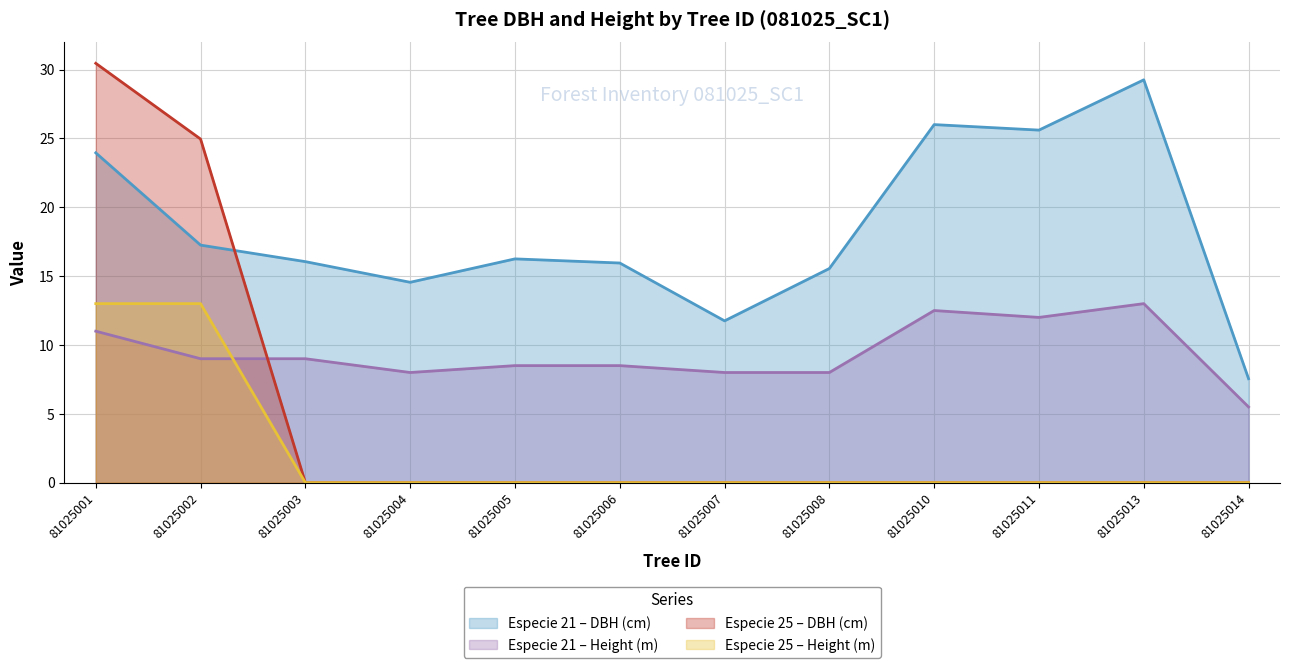

Count the number of data series in this chart.

4